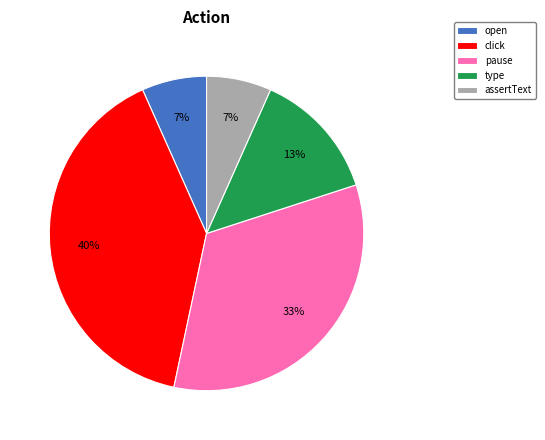

To the nearest percent, what is the difference between the click and open slice percentages?

33%